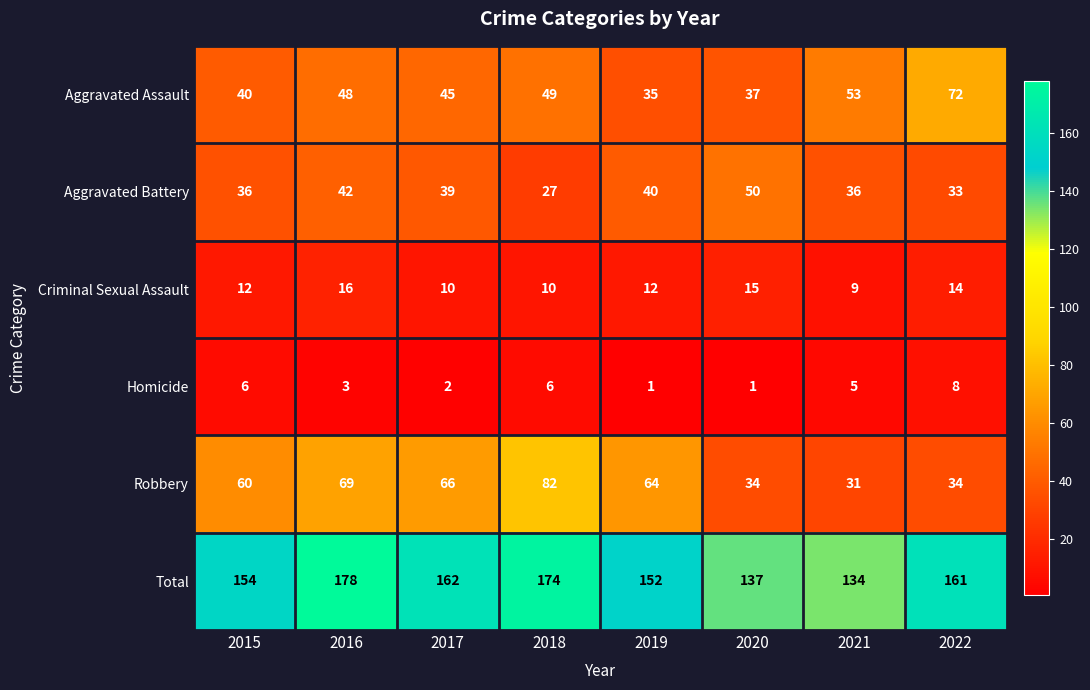

Count the number of categories in the chart.

8